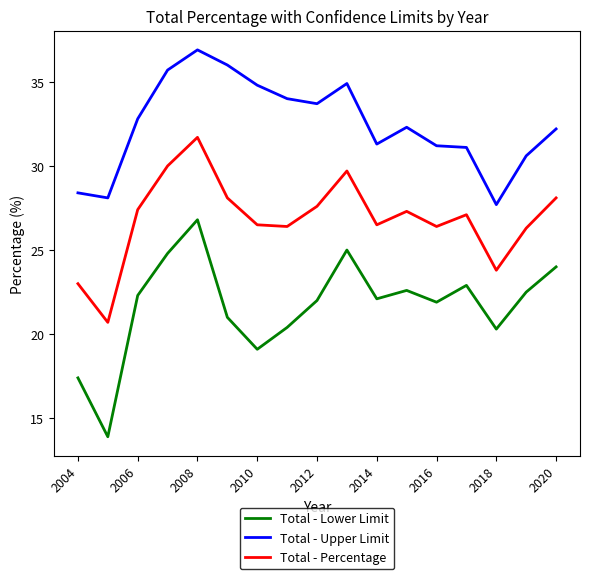

Rank the series by their maximum value, from highest to lowest.

Total - Upper Limit, Total - Percentage, Total - Lower Limit